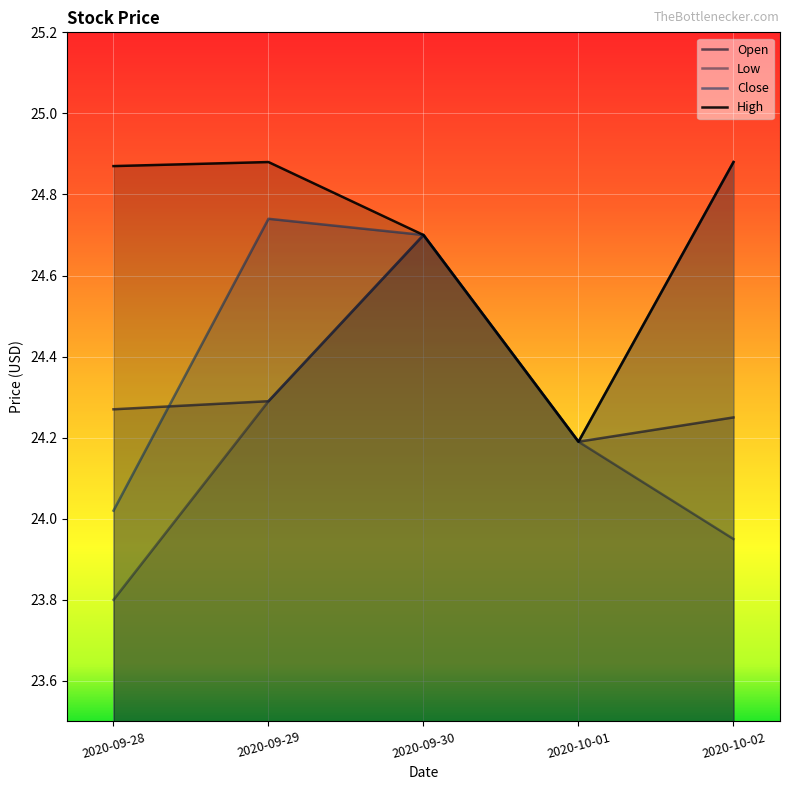

What is the difference between the maximum and minimum values in the Close series?

0.9